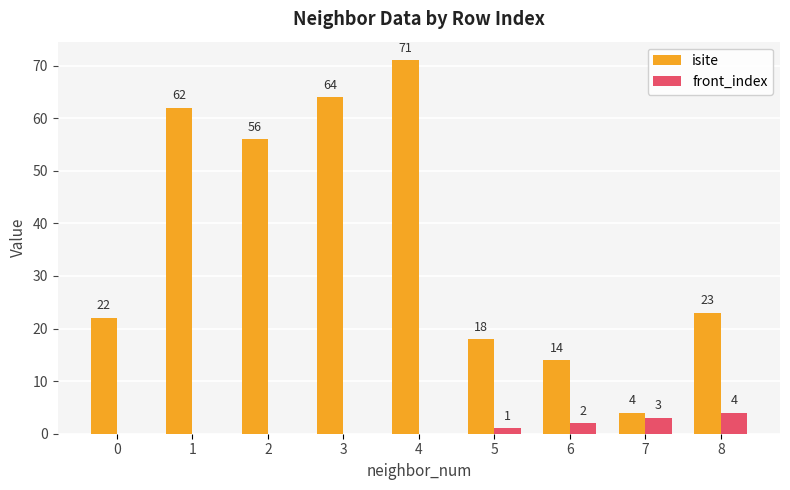

What are all the series names shown in the legend?

isite, front_index